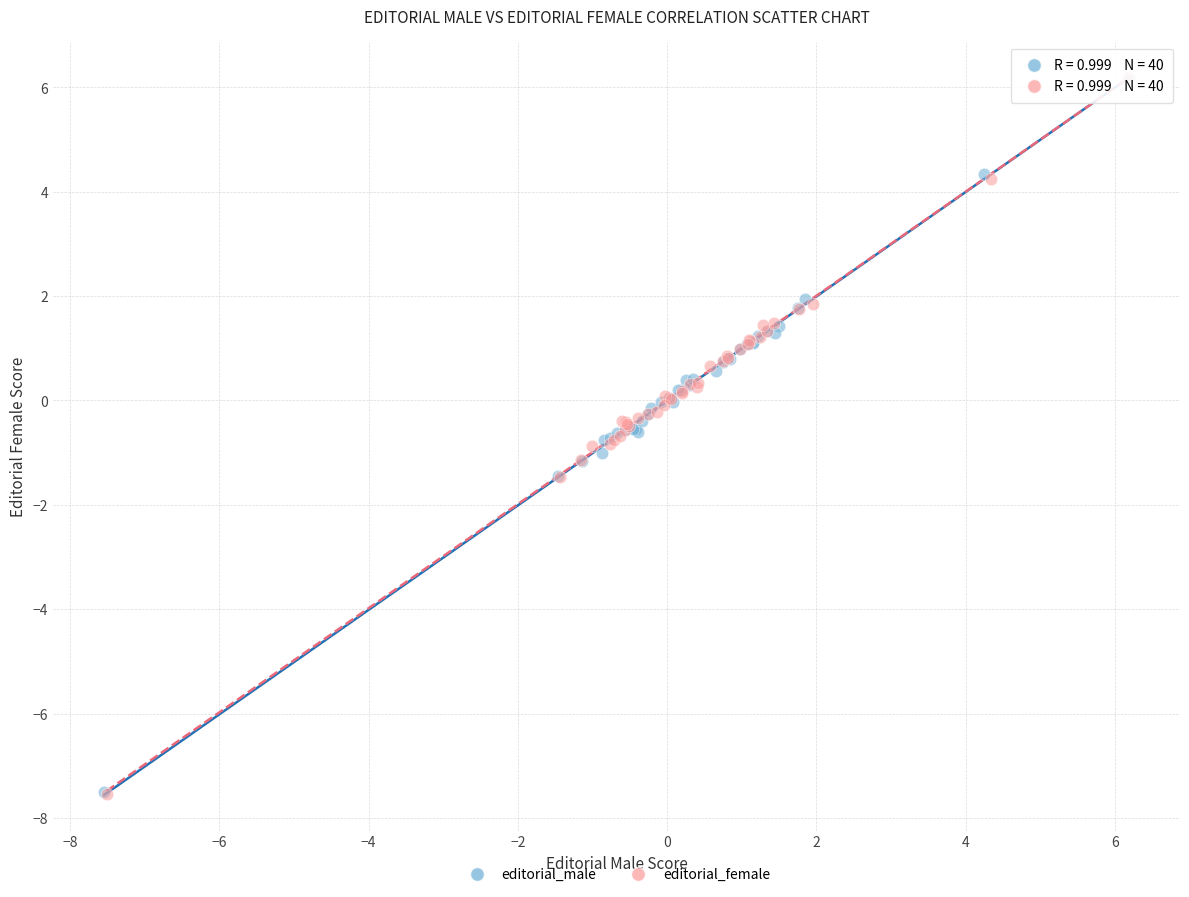

Which series has the widest spread of Y values?

editorial_female